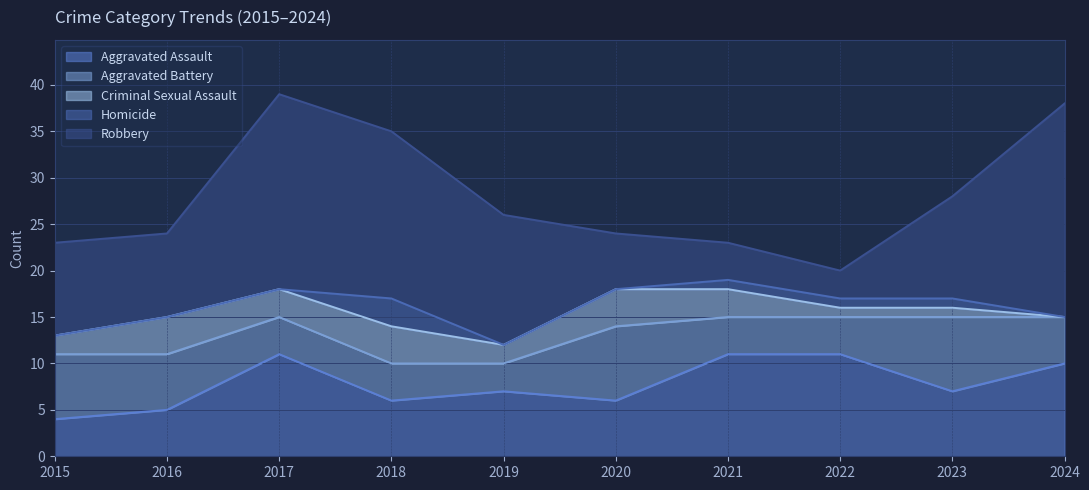

Reading left to right, extract all data points from this chart.

Aggravated Assault: 2015=4	2016=5	2017=11	2018=6	2019=7	2020=6	2021=11	2022=11	2023=7	2024=10
Aggravated Battery: 2015=7	2016=6	2017=4	2018=4	2019=3	2020=8	2021=4	2022=4	2023=8	2024=5
Criminal Sexual Assault: 2015=2	2016=4	2017=3	2018=4	2019=2	2020=4	2021=3	2022=1	2023=1	2024=0
Homicide: 2015=0	2016=0	2017=0	2018=3	2019=0	2020=0	2021=1	2022=1	2023=1	2024=0
Robbery: 2015=10	2016=9	2017=21	2018=18	2019=14	2020=6	2021=4	2022=3	2023=11	2024=23